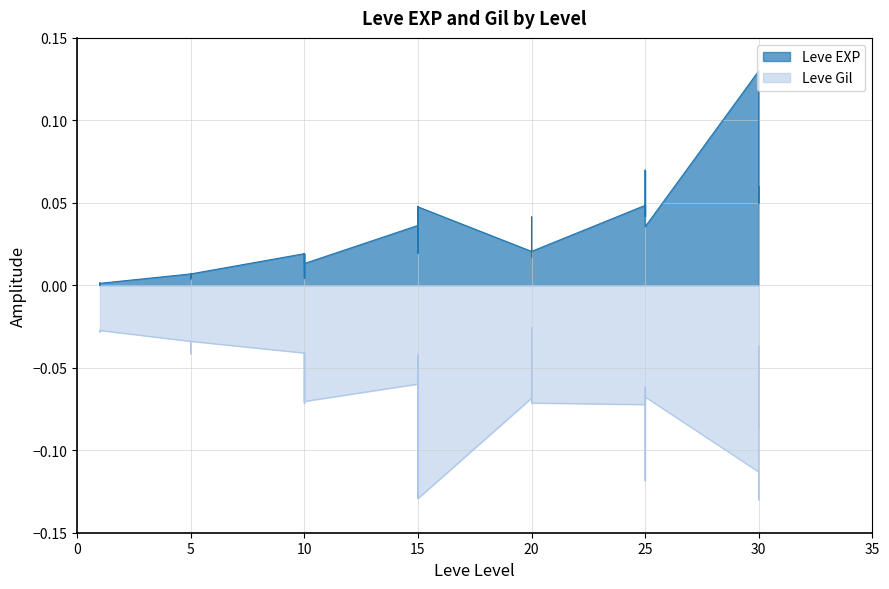

Reading left to right, extract all data points from this chart.

Leve EXP: 0.0	0.0	0.0	0.0	0.0	0.0	0.0	0.0	0.0	0.0	0.0	0.0	0.0	0.0	0.0	0.0	0.0	0.0	0.0	0.0	0.0	0.0	0.0	0.0	0.0	0.0	0.0	0.0	0.0	0.0	0.0	0.0	0.0	0.0	0.1	0.0	0.1	0.0	0.1	0.0
Leve Gil: -0.0	-0.0	-0.0	-0.0	-0.0	-0.0	-0.0	-0.0	-0.0	-0.0	-0.0	-0.0	-0.0	-0.1	-0.1	-0.0	-0.1	-0.1	-0.1	-0.0	-0.1	-0.1	-0.0	-0.1	-0.1	-0.0	-0.0	-0.1	-0.0	-0.1	-0.1	-0.1	-0.1	-0.1	-0.1	-0.1	-0.1	-0.1	-0.0	-0.1